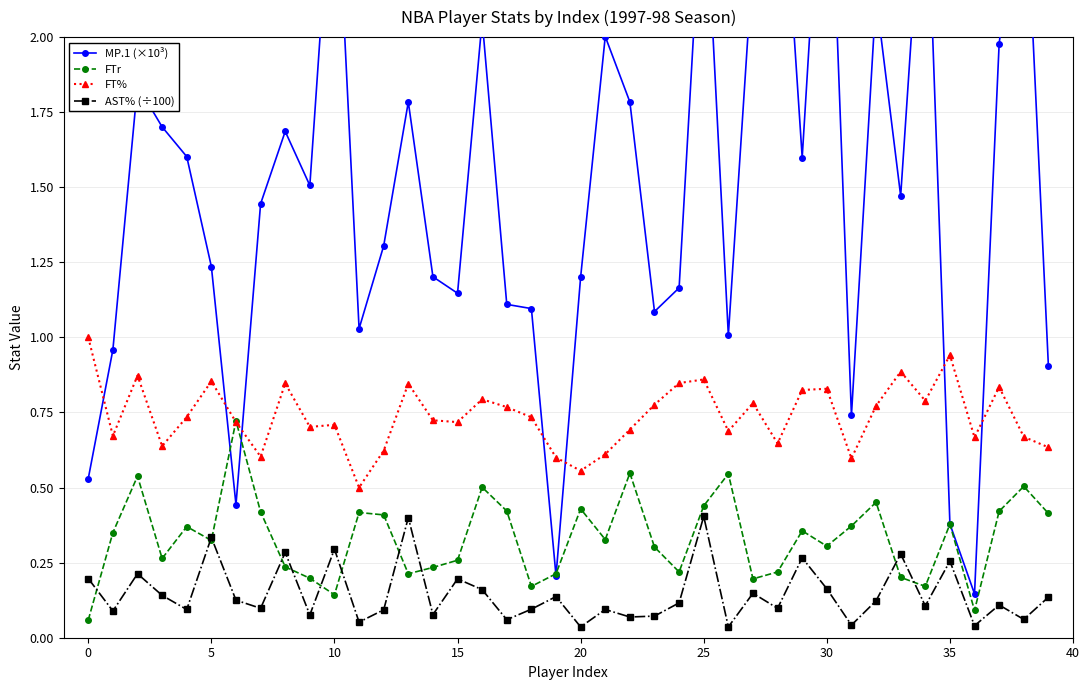

Reading left to right, extract all data points from this chart.

MP.1 (×10³): 0.5	1.0	1.8	1.7	1.6	1.2	0.4	1.4	1.7	1.5	2.7	1.0	1.3	1.8	1.2	1.1	2.1	1.1	1.1	0.2	1.2	2.0	1.8	1.1	1.2	2.6	1.0	2.3	2.8	1.6	2.9	0.7	2.1	1.5	2.7	0.4	0.1	2.0	2.7	0.9
FTr: 0.1	0.3	0.5	0.3	0.4	0.3	0.7	0.4	0.2	0.2	0.1	0.4	0.4	0.2	0.2	0.3	0.5	0.4	0.2	0.2	0.4	0.3	0.5	0.3	0.2	0.4	0.5	0.2	0.2	0.4	0.3	0.4	0.5	0.2	0.2	0.4	0.1	0.4	0.5	0.4
FT%: 1.0	0.7	0.9	0.6	0.7	0.9	0.7	0.6	0.8	0.7	0.7	0.5	0.6	0.8	0.7	0.7	0.8	0.8	0.7	0.6	0.6	0.6	0.7	0.8	0.8	0.9	0.7	0.8	0.6	0.8	0.8	0.6	0.8	0.9	0.8	0.9	0.7	0.8	0.7	0.6
AST% (÷100): 0.2	0.1	0.2	0.1	0.1	0.3	0.1	0.1	0.3	0.1	0.3	0.1	0.1	0.4	0.1	0.2	0.2	0.1	0.1	0.1	0.0	0.1	0.1	0.1	0.1	0.4	0.0	0.1	0.1	0.3	0.2	0.0	0.1	0.3	0.1	0.3	0.0	0.1	0.1	0.1